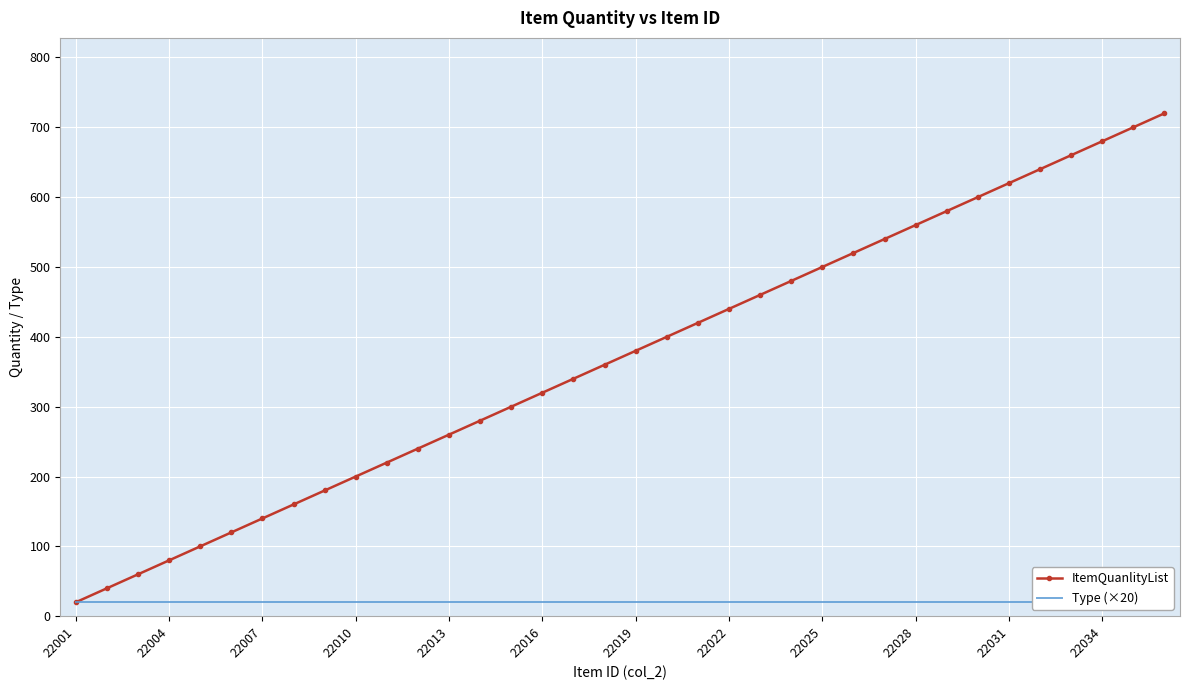

True or false: ItemQuanlityList and Type (×20) intersect in this chart.

False